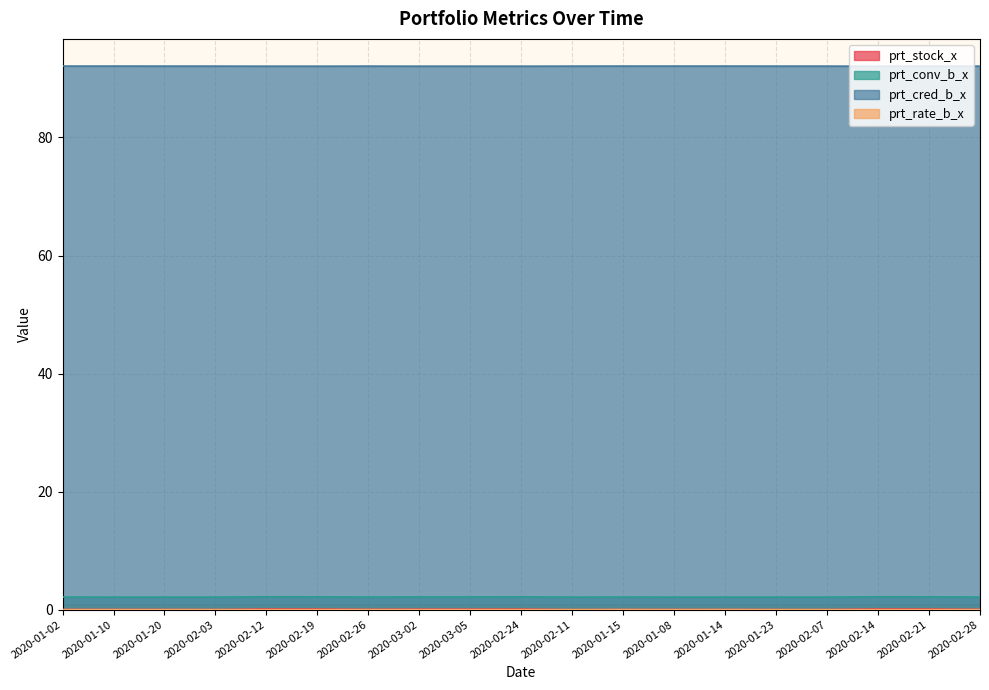

Reading left to right, transcribe all the data shown in this chart.

prt_stock_x: 2020-01-02=0.0	2020-01-10=0.0	2020-01-20=0.0	2020-02-03=0.0	2020-02-12=0.1	2020-02-19=0.1	2020-02-26=0.0	2020-03-02=0.1	2020-03-05=0.1	2020-02-24=0.1	2020-02-11=0.0	2020-01-15=0.0	2020-01-08=0.0	2020-01-14=0.0	2020-01-23=0.0	2020-02-07=0.0	2020-02-14=0.1	2020-02-21=0.1	2020-02-28=0.0
prt_conv_b_x: 2020-01-02=2.1	2020-01-10=2.1	2020-01-20=2.1	2020-02-03=2.1	2020-02-12=2.2	2020-02-19=2.2	2020-02-26=2.1	2020-03-02=2.1	2020-03-05=2.1	2020-02-24=2.2	2020-02-11=2.1	2020-01-15=2.1	2020-01-08=2.1	2020-01-14=2.1	2020-01-23=2.1	2020-02-07=2.1	2020-02-14=2.2	2020-02-21=2.2	2020-02-28=2.1
prt_cred_b_x: 2020-01-02=92.1	2020-01-10=92.1	2020-01-20=92.1	2020-02-03=92.1	2020-02-12=92.1	2020-02-19=92.1	2020-02-26=92.1	2020-03-02=92.1	2020-03-05=92.1	2020-02-24=92.1	2020-02-11=92.1	2020-01-15=92.1	2020-01-08=92.1	2020-01-14=92.1	2020-01-23=92.1	2020-02-07=92.1	2020-02-14=92.1	2020-02-21=92.1	2020-02-28=92.1
prt_rate_b_x: 2020-01-02=0.0	2020-01-10=0.0	2020-01-20=0.0	2020-02-03=0.0	2020-02-12=0.0	2020-02-19=0.0	2020-02-26=0.0	2020-03-02=0.0	2020-03-05=0.0	2020-02-24=0.0	2020-02-11=0.0	2020-01-15=0.0	2020-01-08=0.0	2020-01-14=0.0	2020-01-23=0.0	2020-02-07=0.0	2020-02-14=0.0	2020-02-21=0.0	2020-02-28=0.0